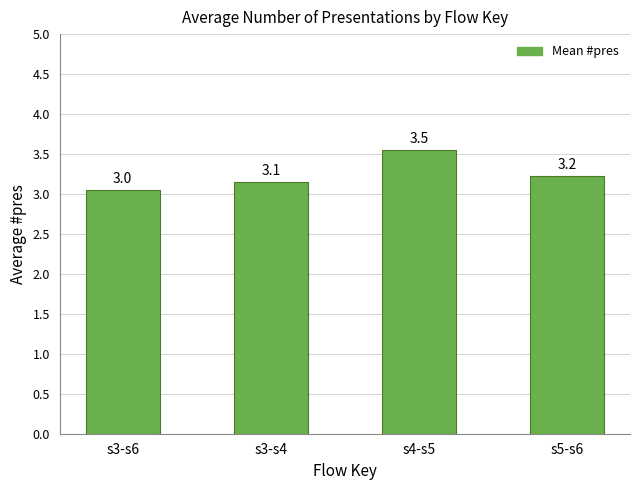

Are the bars grouped side by side (vs. stacked)?

No